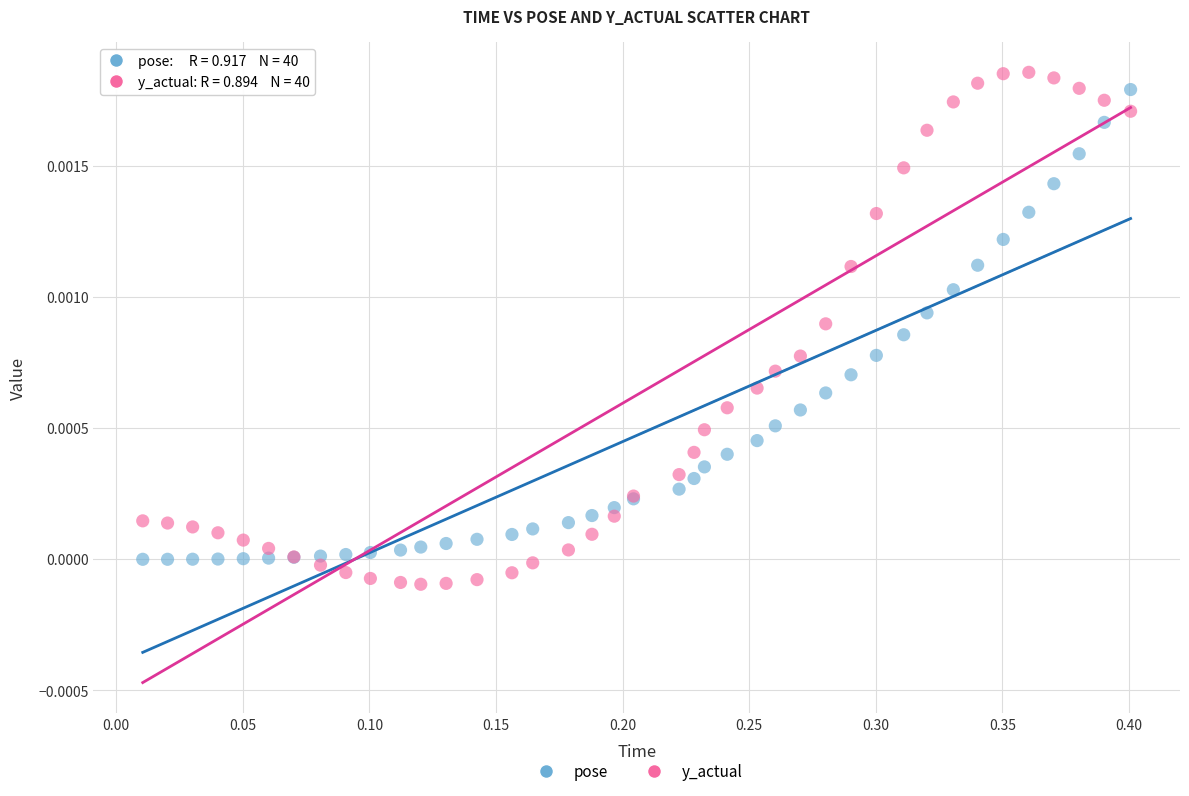

Which series reaches the maximum Y coordinate?

y_actual